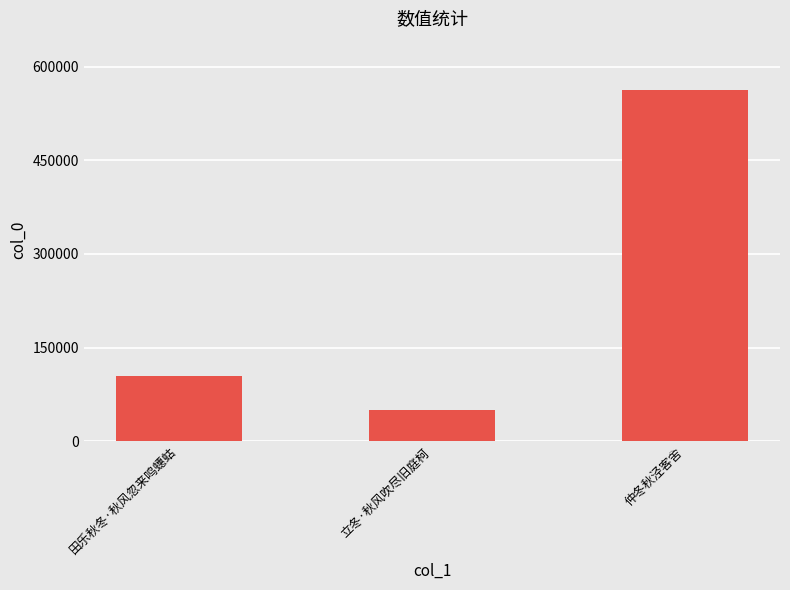

What is the sum of the values at 立冬·秋风吹尽旧庭柯 and 田乐秋冬·秋风忽来鸣蟪蛄?

154895